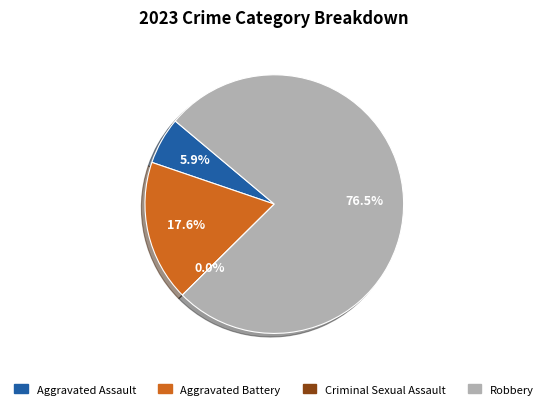

To the nearest percent, what is the combined percentage of Robbery and Aggravated Assault?

82%